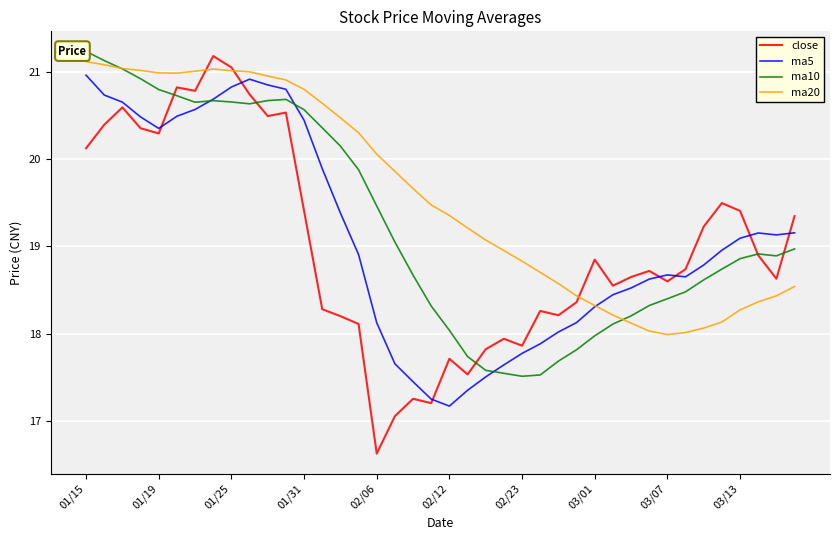

True or false: ma5 has a value of 21.0 at 01/15.

True